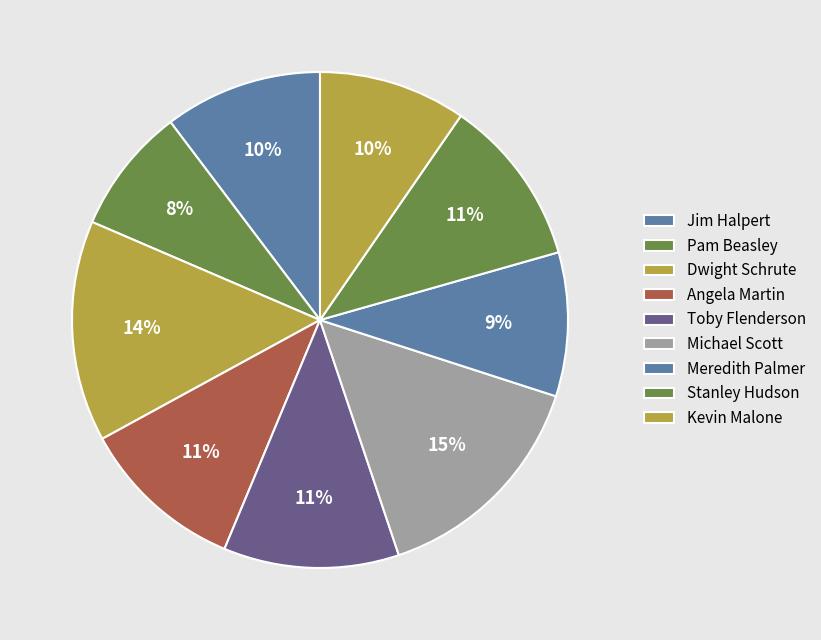

How many segments does this pie chart have?

9